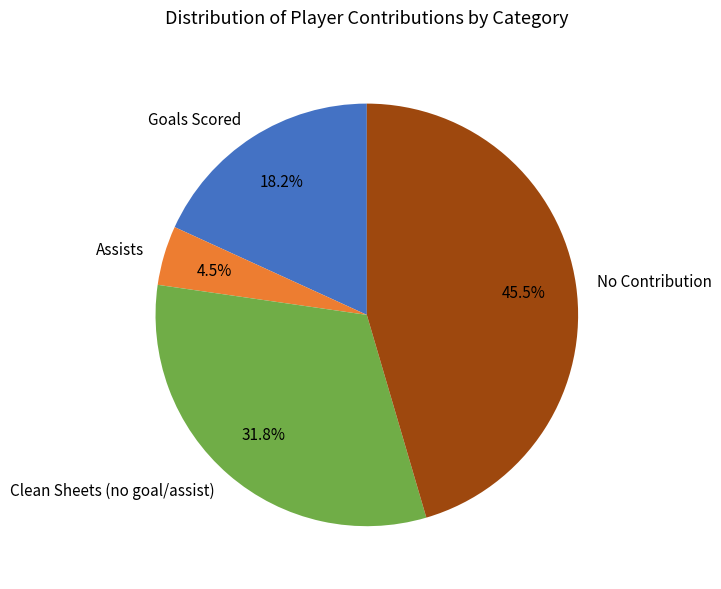

Which has a higher value, Clean Sheets (no goal/assist) or No Contribution?

No Contribution